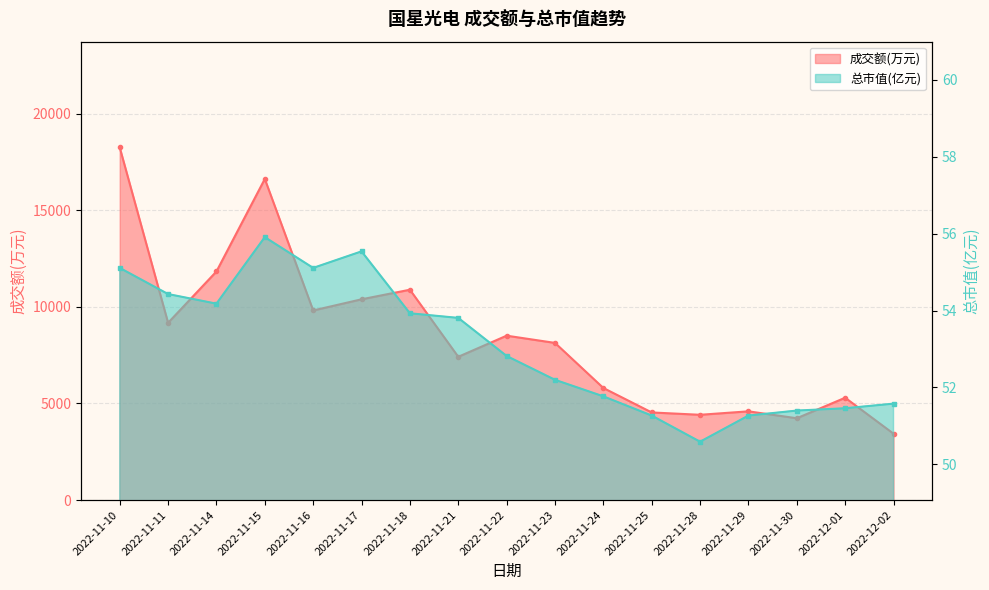

At which label is 总市值(亿元) closest to 53?

2022-11-22